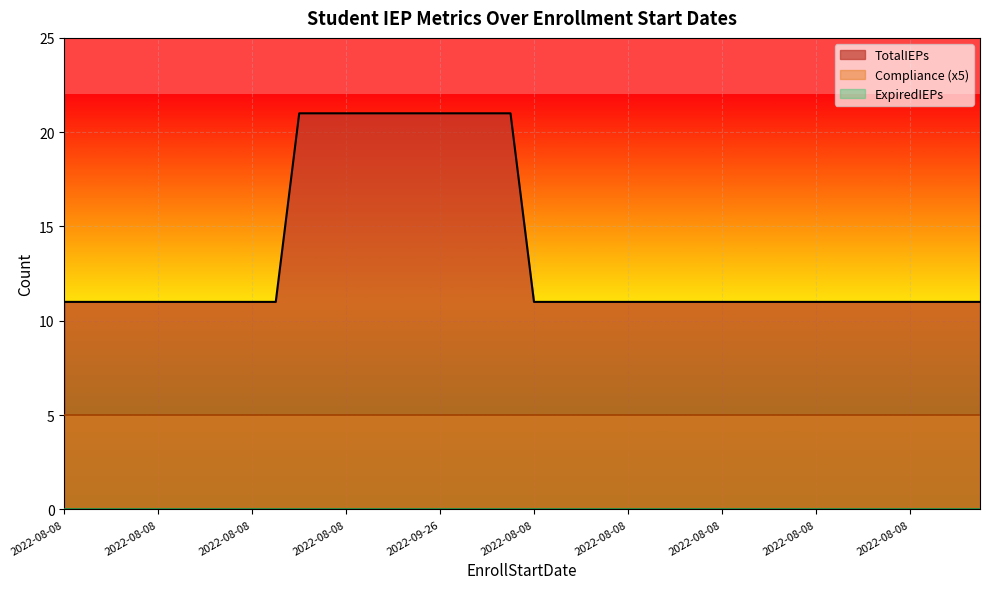

List the series in order of their peak value, highest first.

TotalIEPs, Compliance, ExpiredIEPs